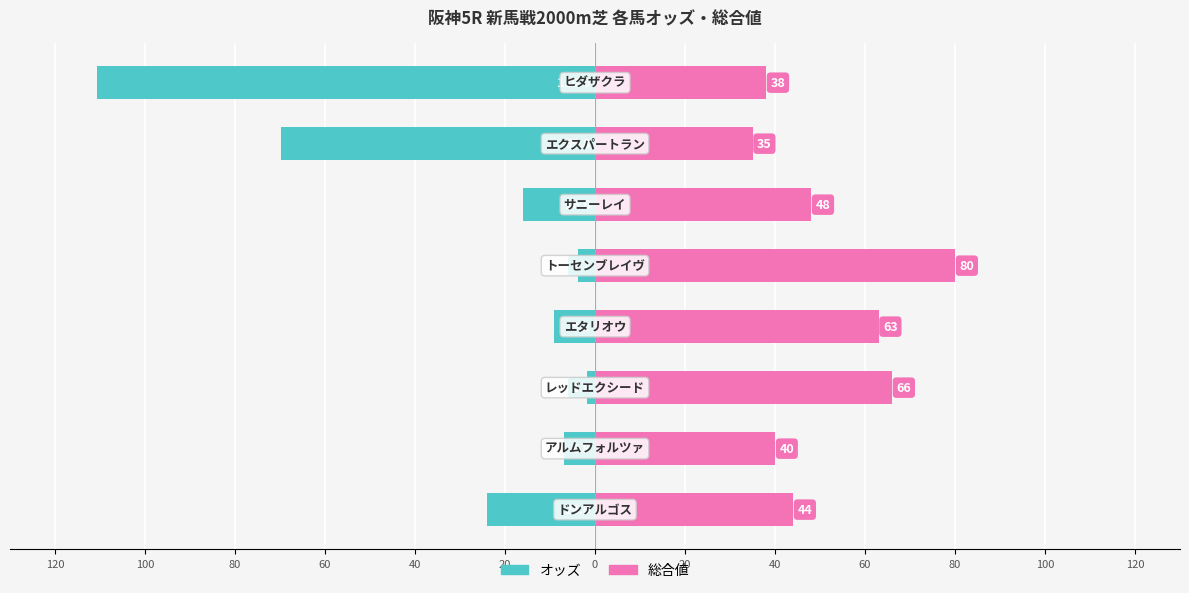

Which series has the widest spread of values?

オッズ